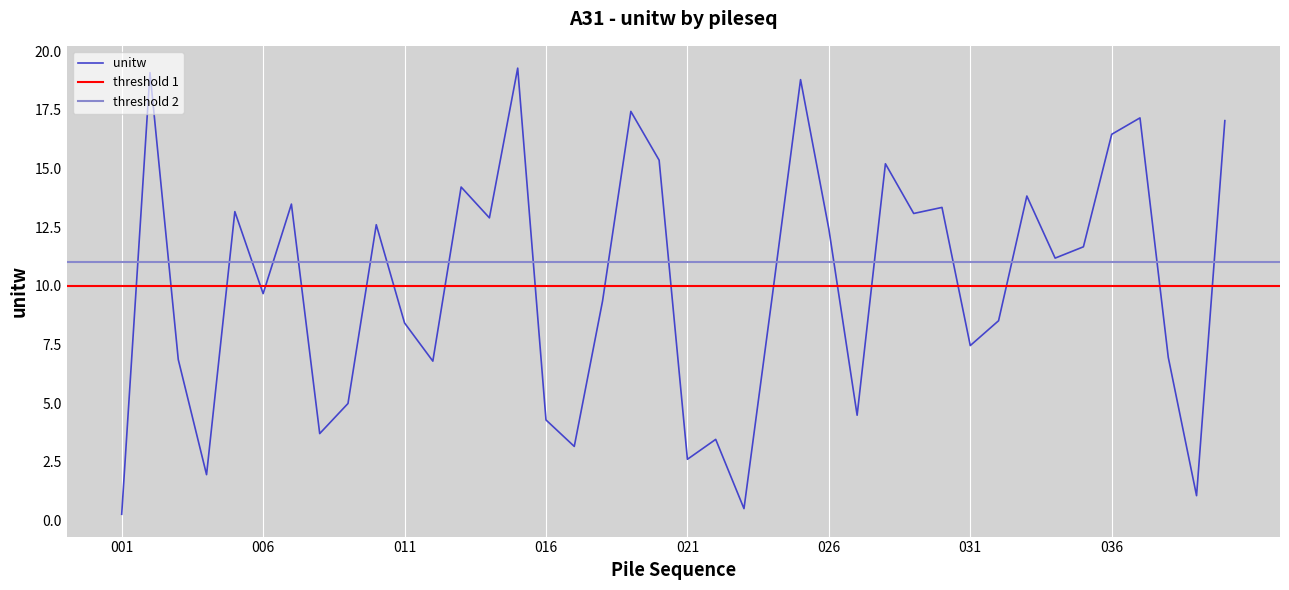

The value at 011 is 8.4. True or false?

True